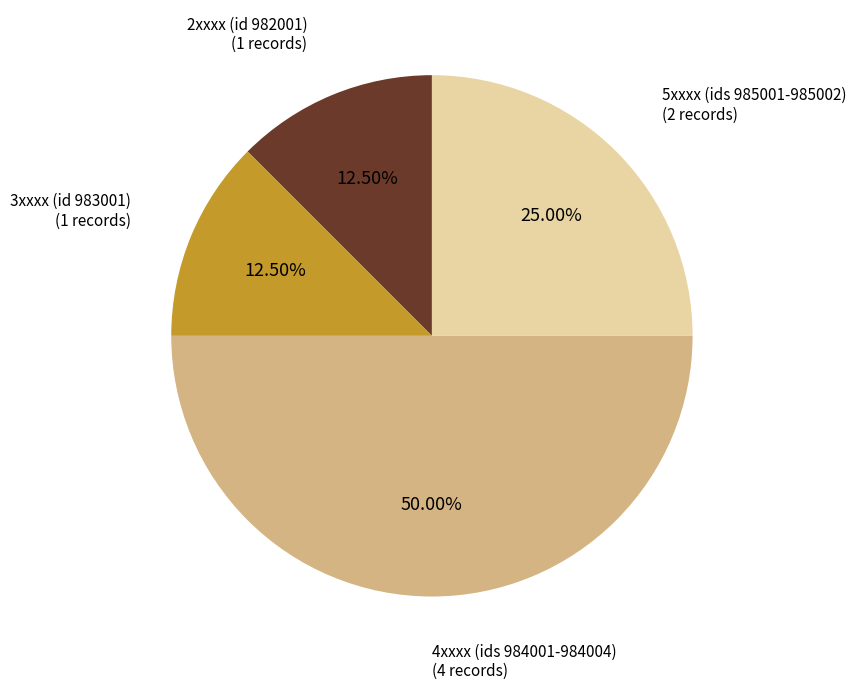

Is 5xxxx (ids 985001-985002) the majority of the pie?

No